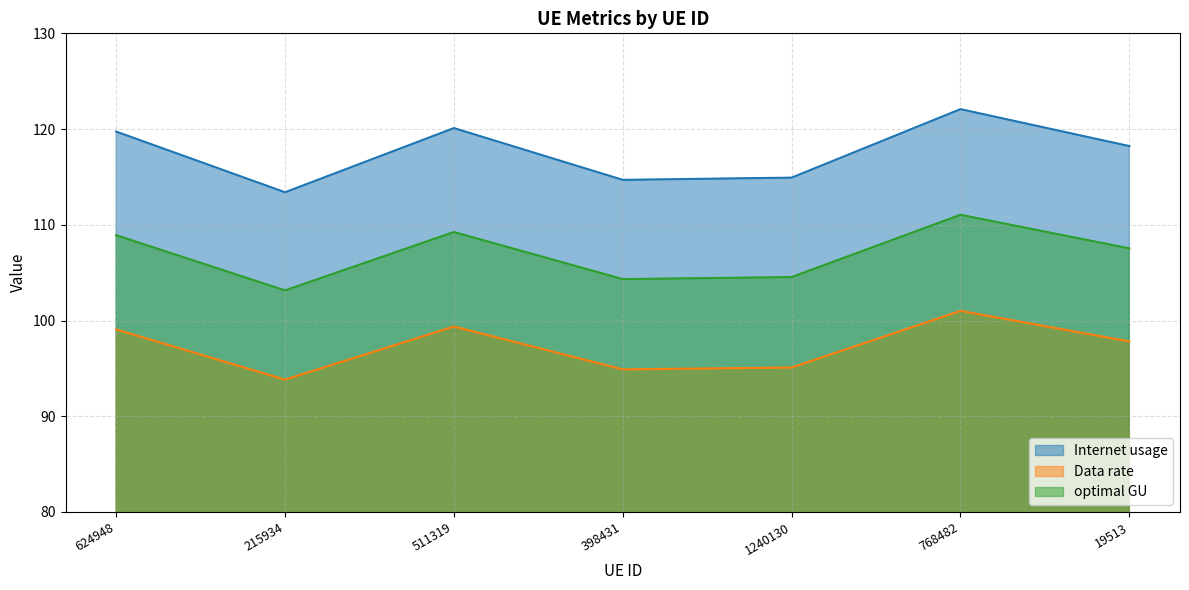

What is the total value across all series at 398431?

313.9